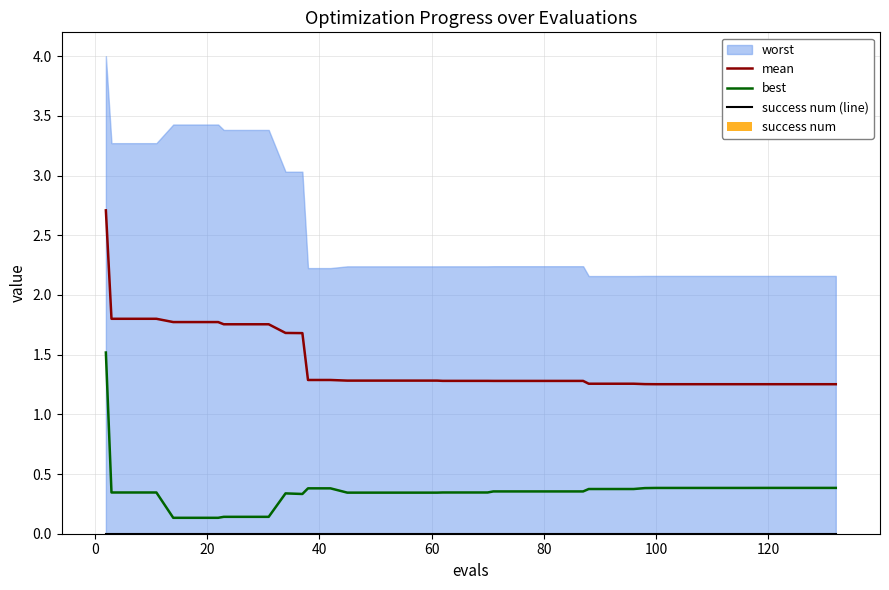

True or false: mean and best cross at least once.

False